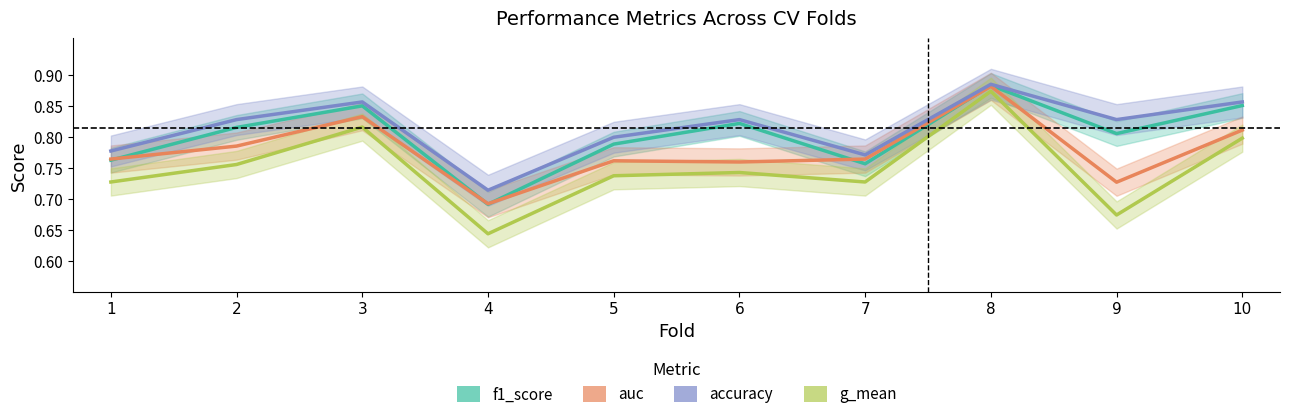

Where is the first local minimum for accuracy?

4